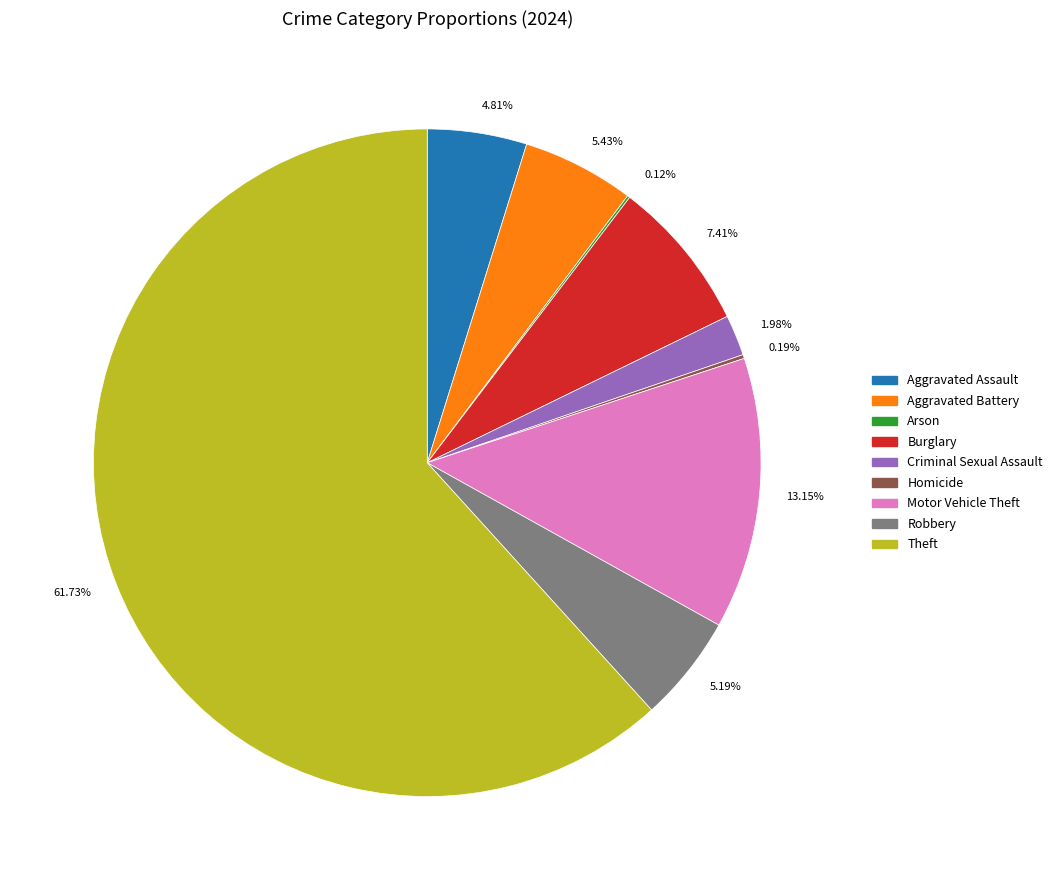

Is there any slice that represents more than half of the pie?

Yes